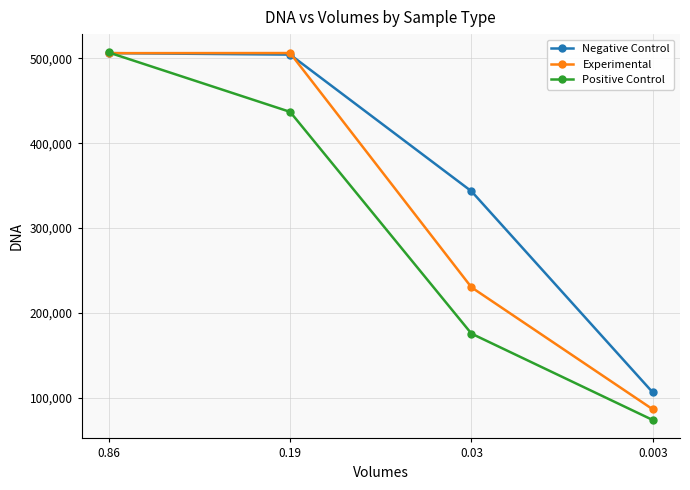

Which category has the highest value in the Positive Control series?

0.86